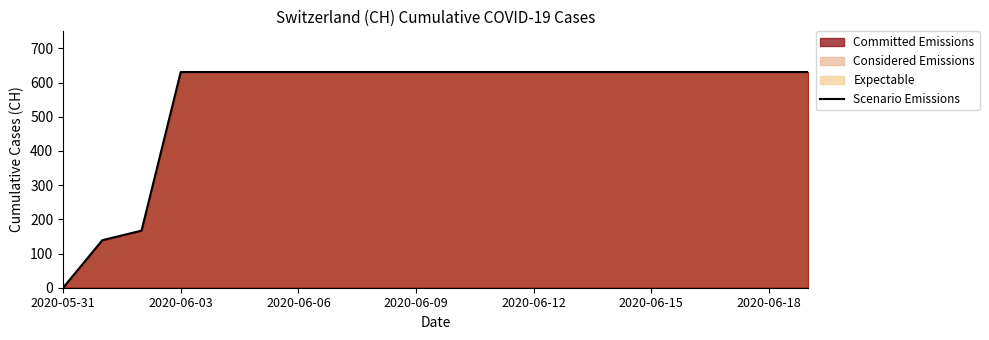

How many lines are shown in the chart?

1